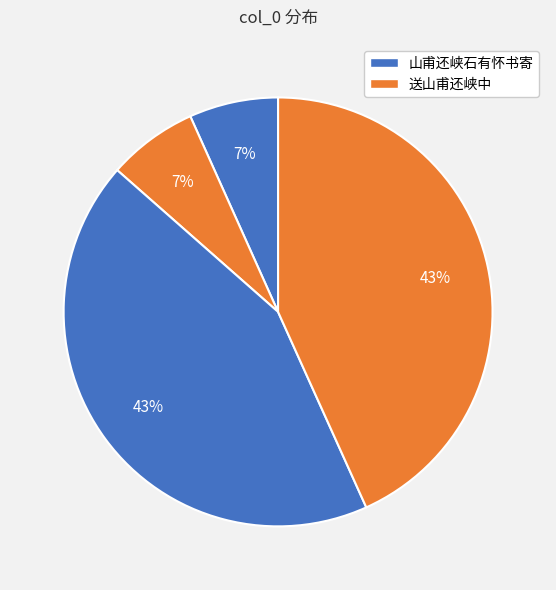

How many segments does this pie chart have?

4